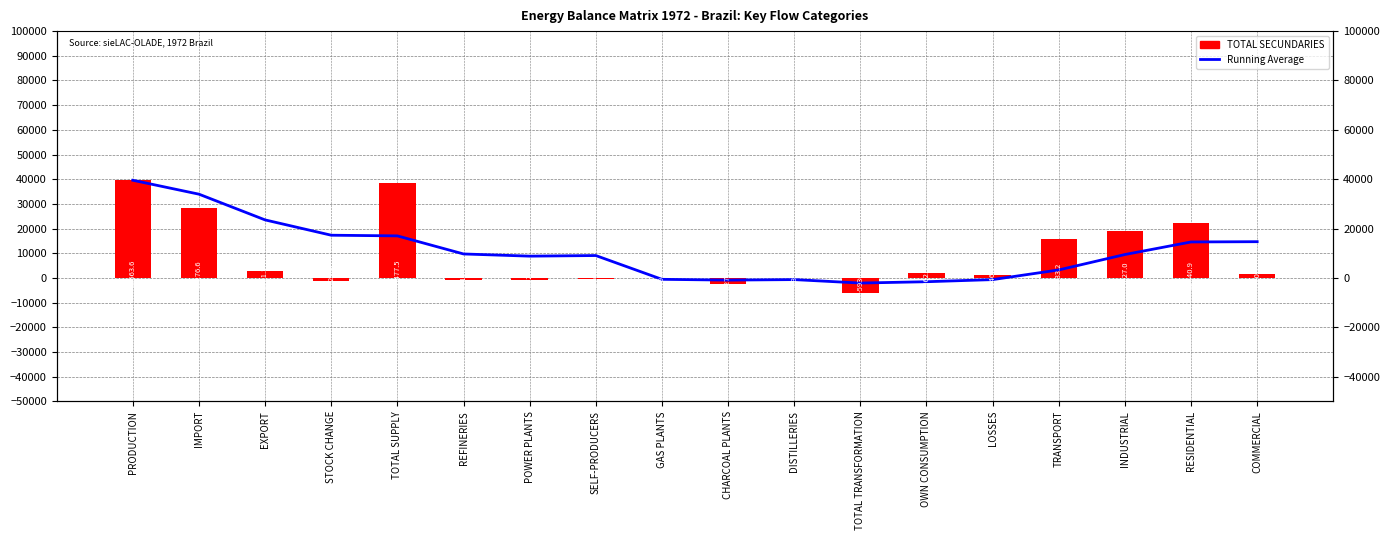

List the series in order of their peak value, lowest first.

Running Average, TOTAL SECUNDARIES